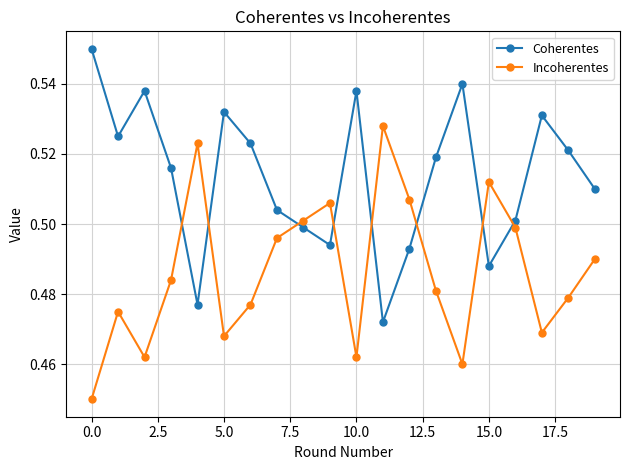

How many Coherentes values are between 0 and 1?

20